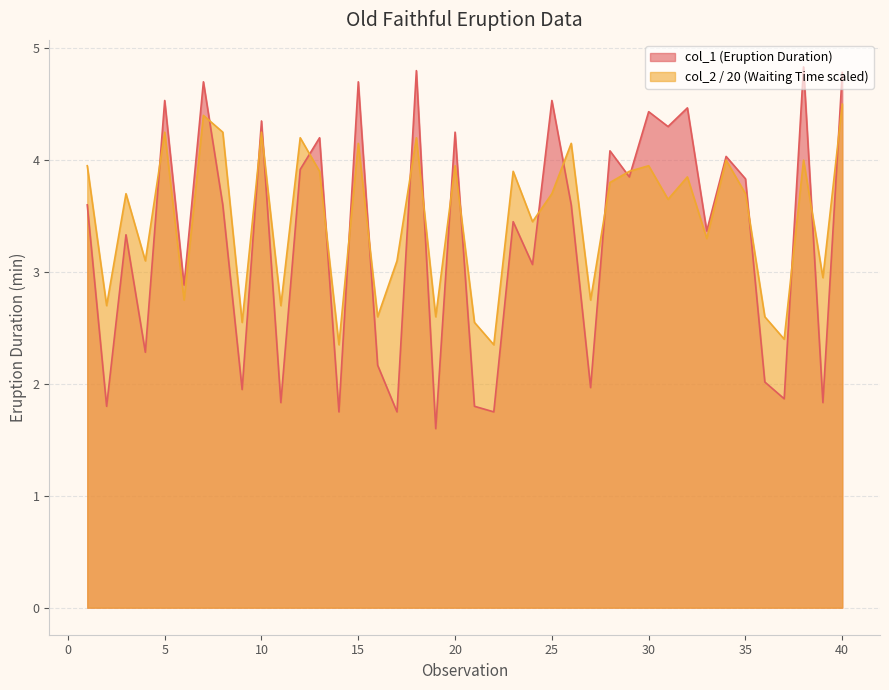

What is the value of the col_1 point at the 19th from the left?

1.6